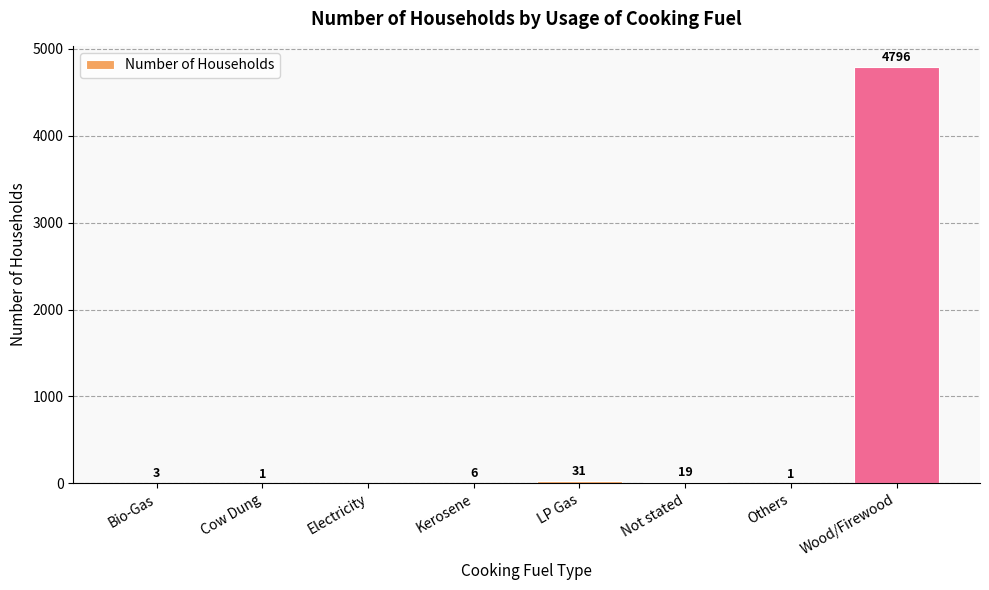

The chart shows a value of 1 at Cow Dung. True or false?

True